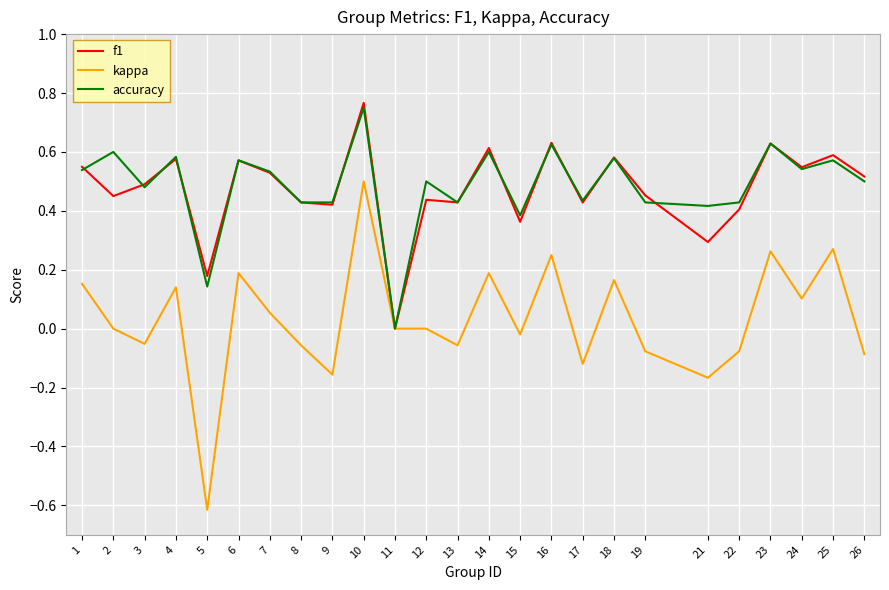

What are all the series names shown in the legend?

f1, kappa, accuracy